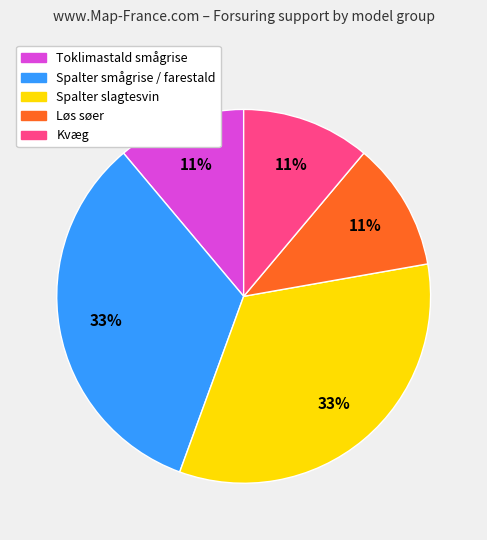

To the nearest percent, what is the difference between the largest and smallest slice percentages?

22%